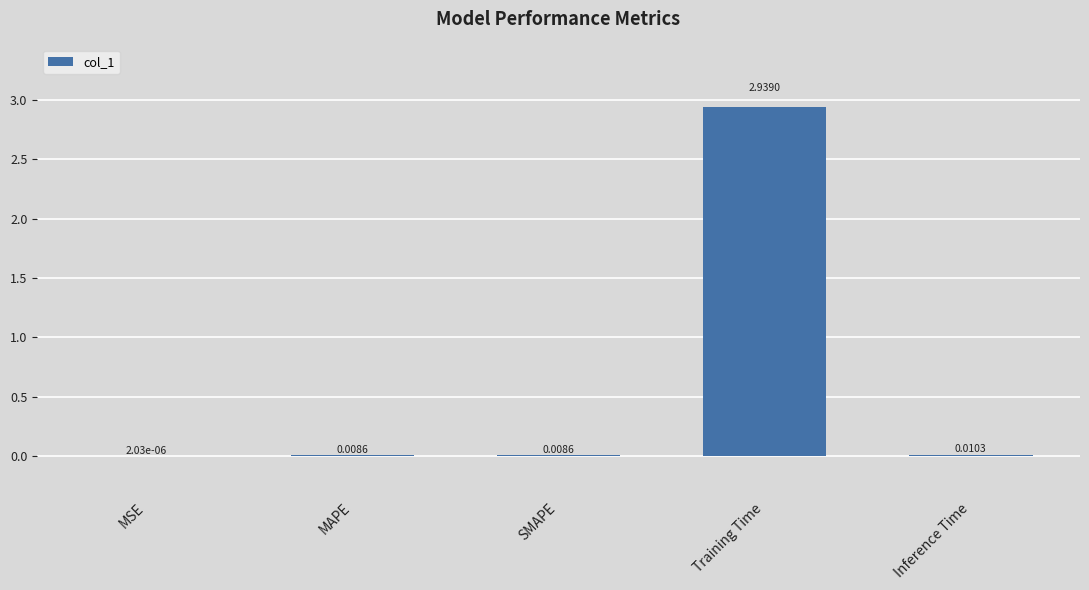

Which label corresponds to the largest value in the chart?

Training Time